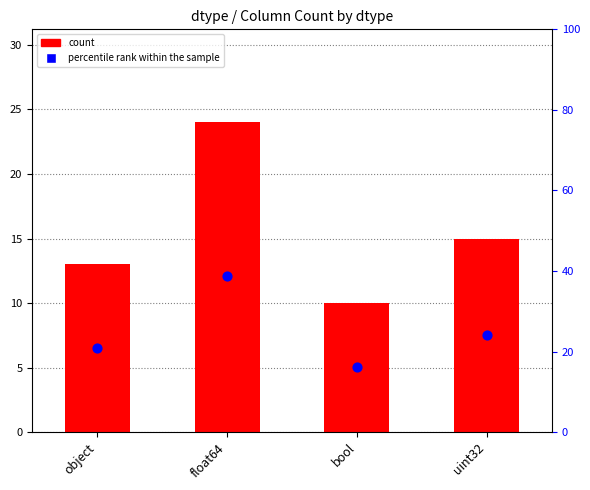

Which series reaches the maximum Y coordinate?

percentile rank within the sample